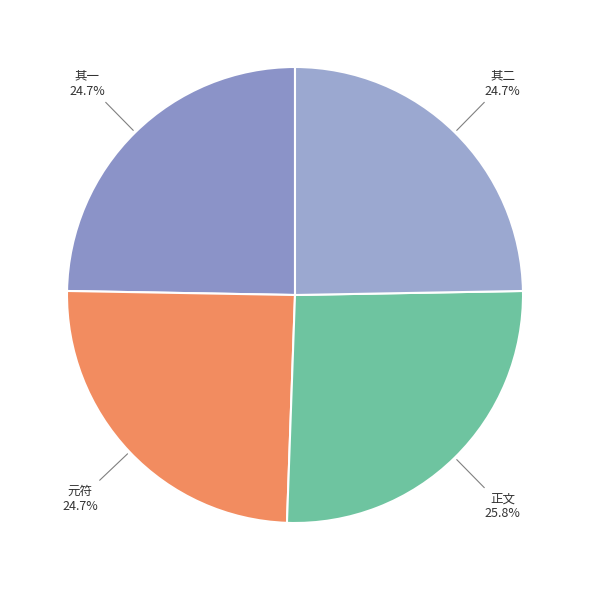

Does 其二 represent more than half of the total?

No